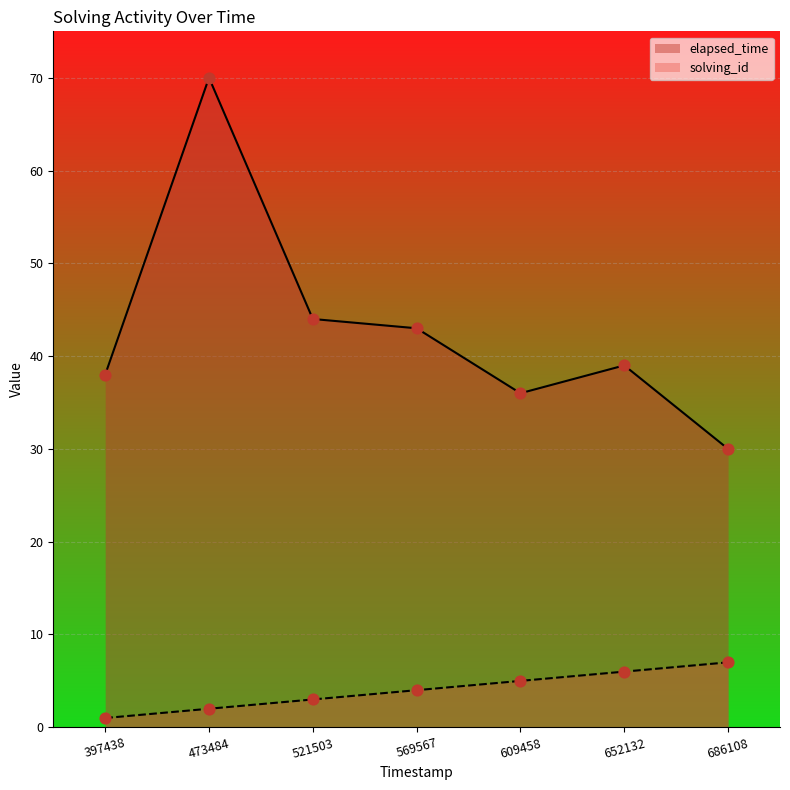

Which series reaches the maximum Y coordinate?

elapsed_time